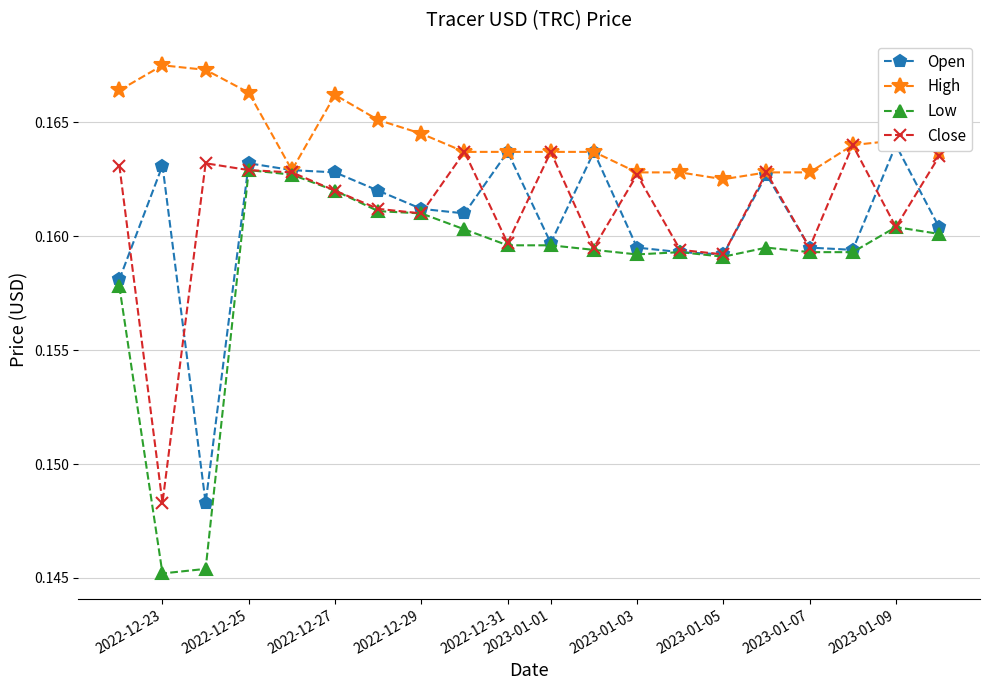

True or false: Low has more than 0 interior local peaks.

True